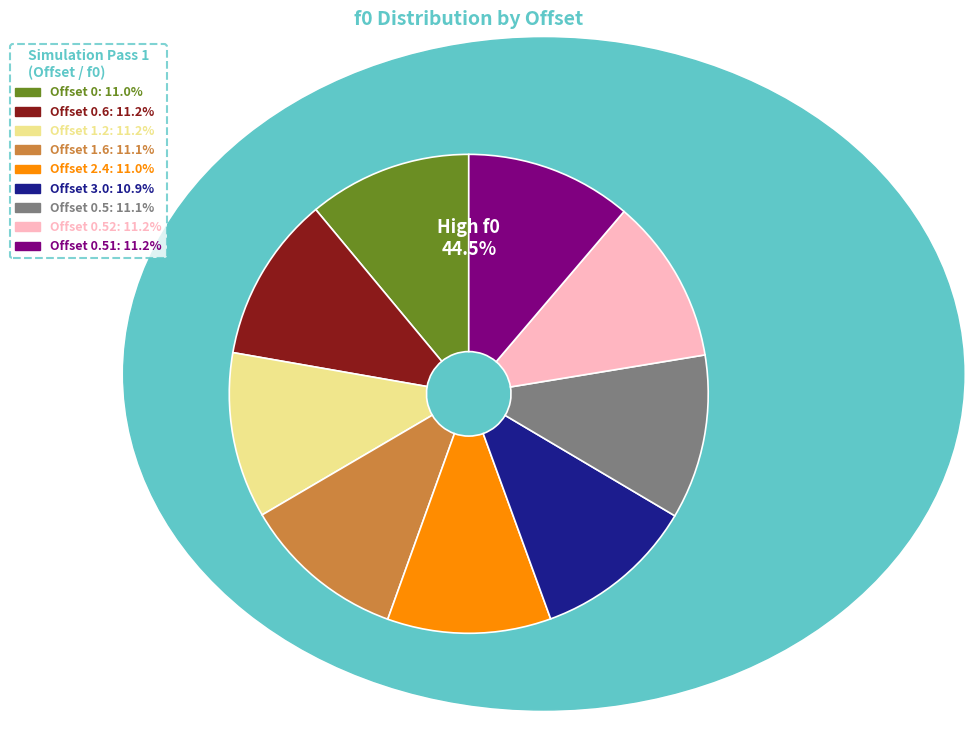

Count the number of slices in the pie.

9